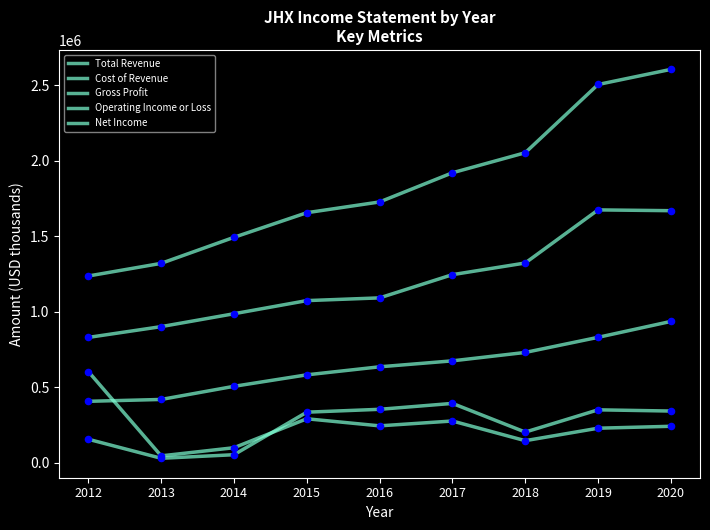

At which category is the sum across all series the highest?

2020